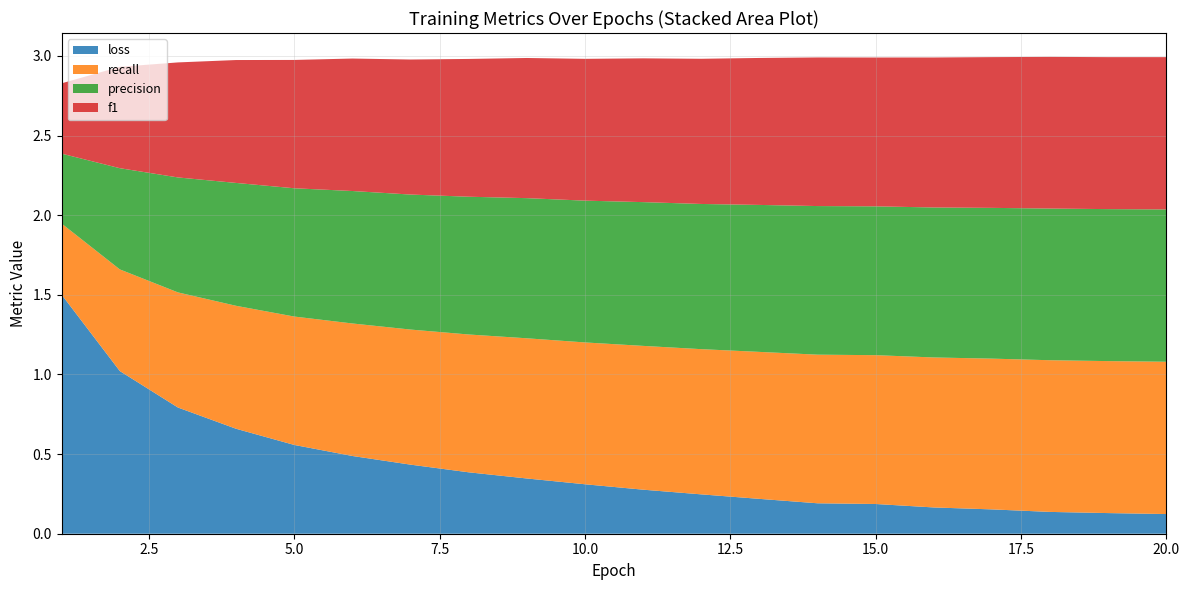

What is the maximum value for loss?

1.5